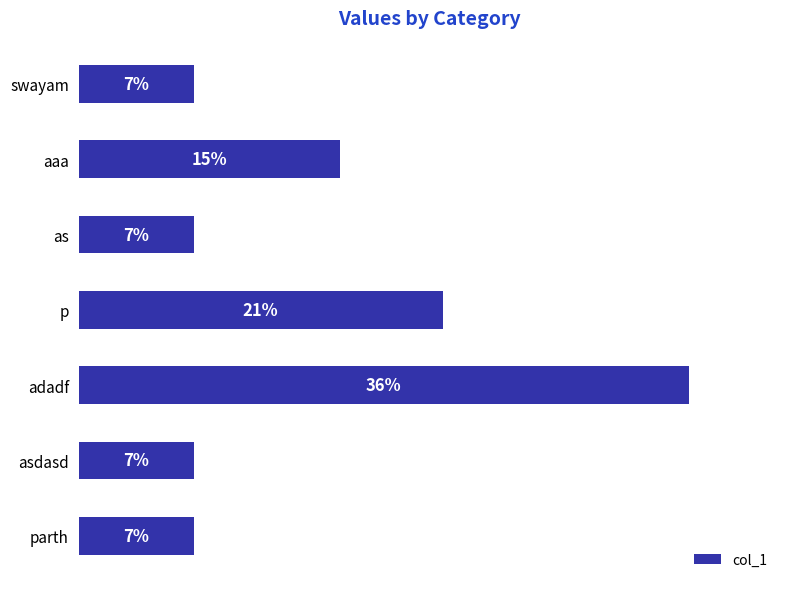

How many series are shown in this chart?

1